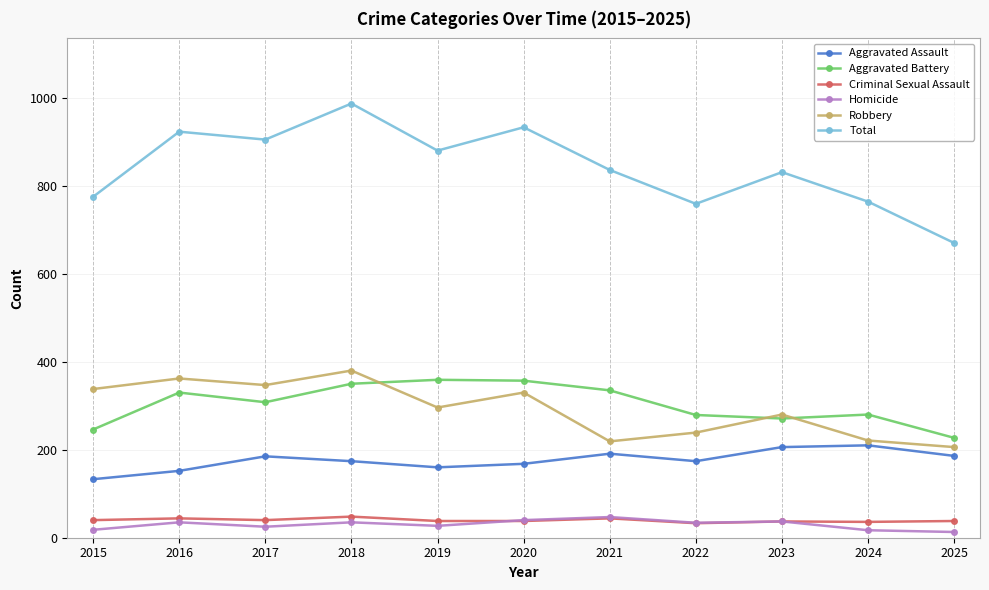

What is the average value of the Criminal Sexual Assault series?

40